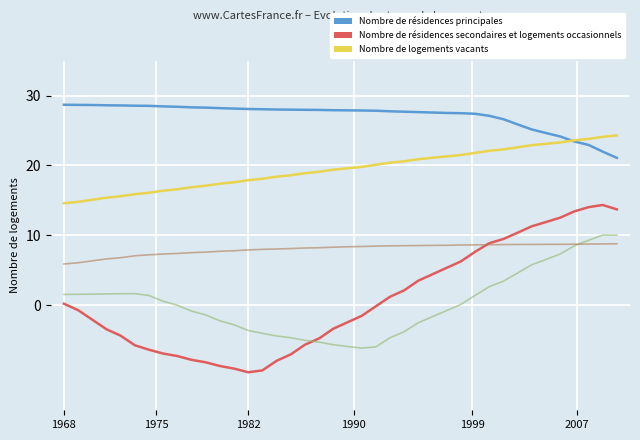

What is the maximum value shown in the chart?

28.7